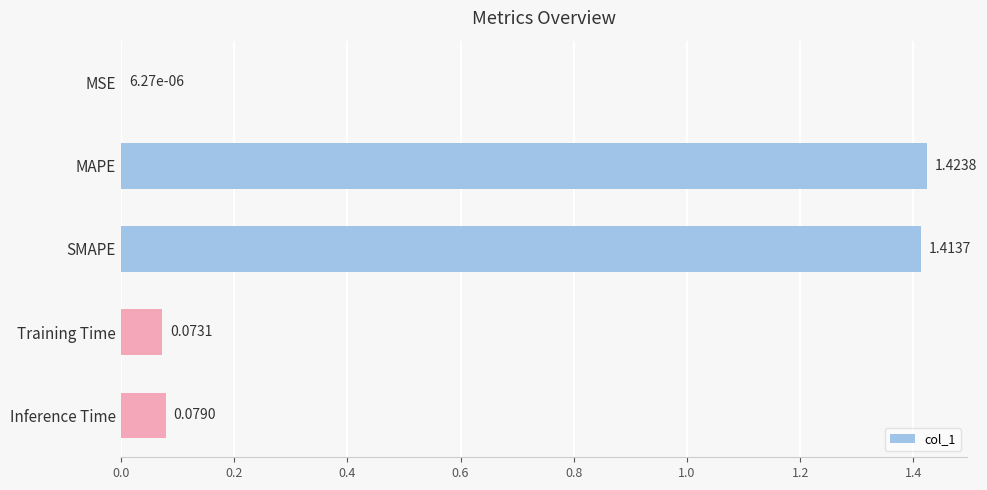

Are the bars grouped side by side (vs. stacked)?

No